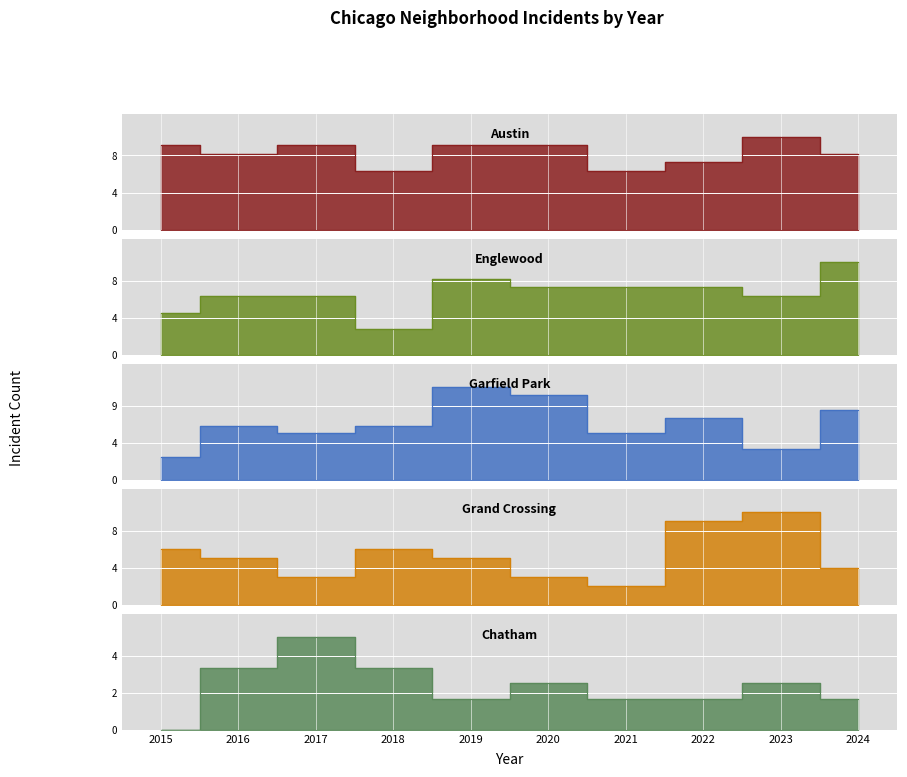

Where does the Grand Crossing series first go above 5?

2015